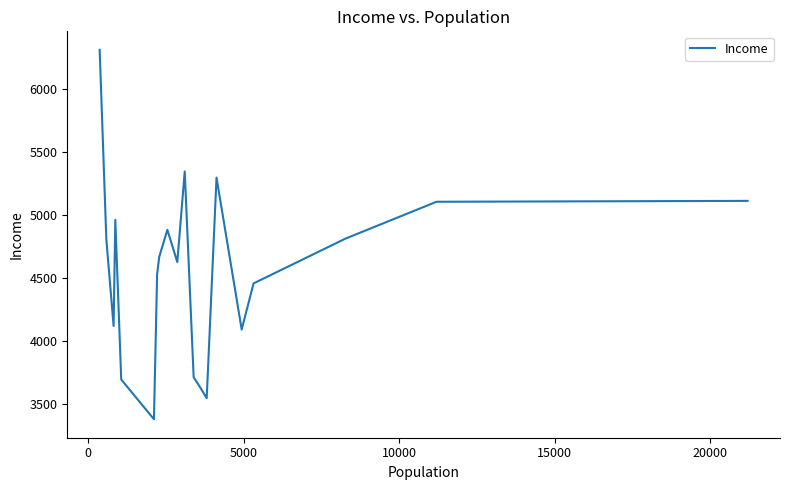

What is the difference between the maximum and minimum values?

2937